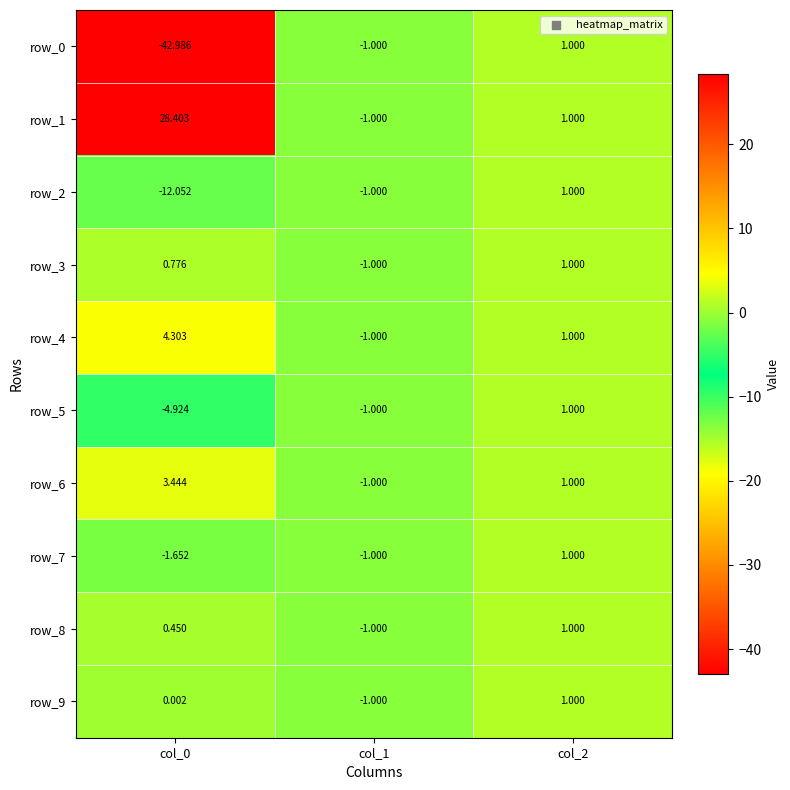

Is it true that row_1 equals 42.6 at col_0?

False